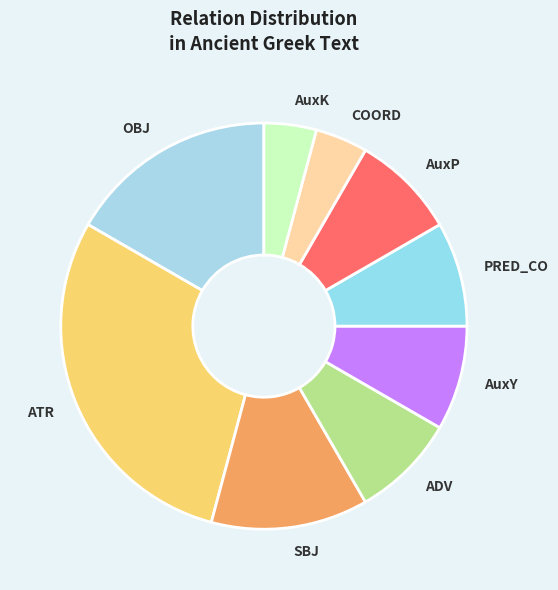

Combined, do ATR and OBJ account for over 50%?

No